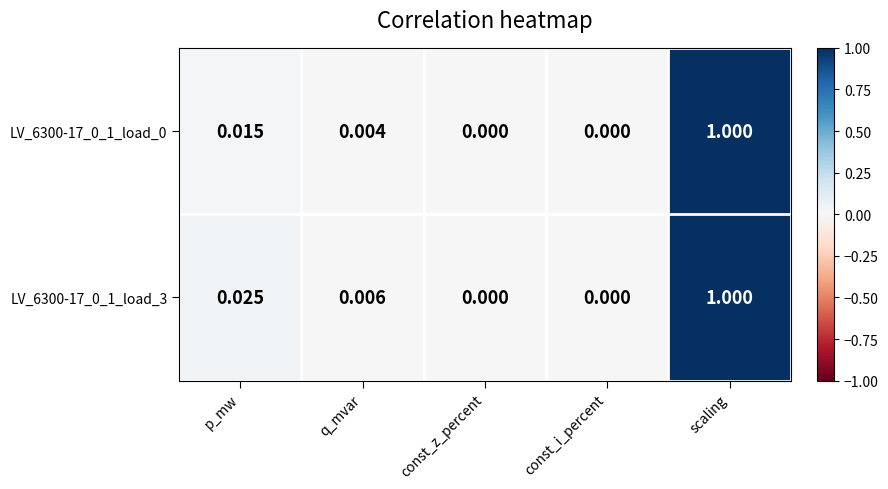

At which label does LV_6300-17_0_1_load_0 reach its peak?

scaling